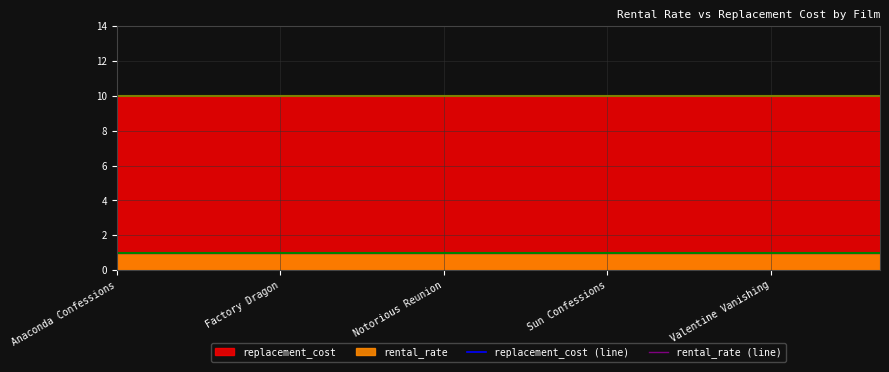

True or false: rental_rate (line) and replacement_cost (line) intersect in this chart.

False